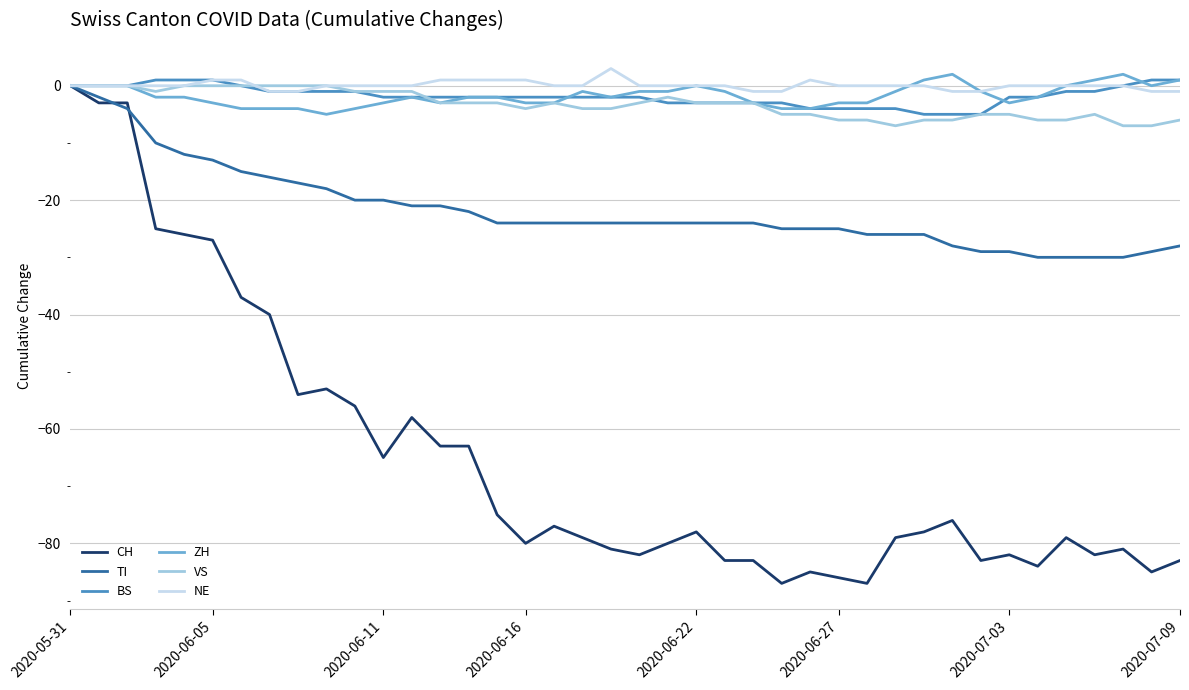

What is the lowest value of the BS series?

-5